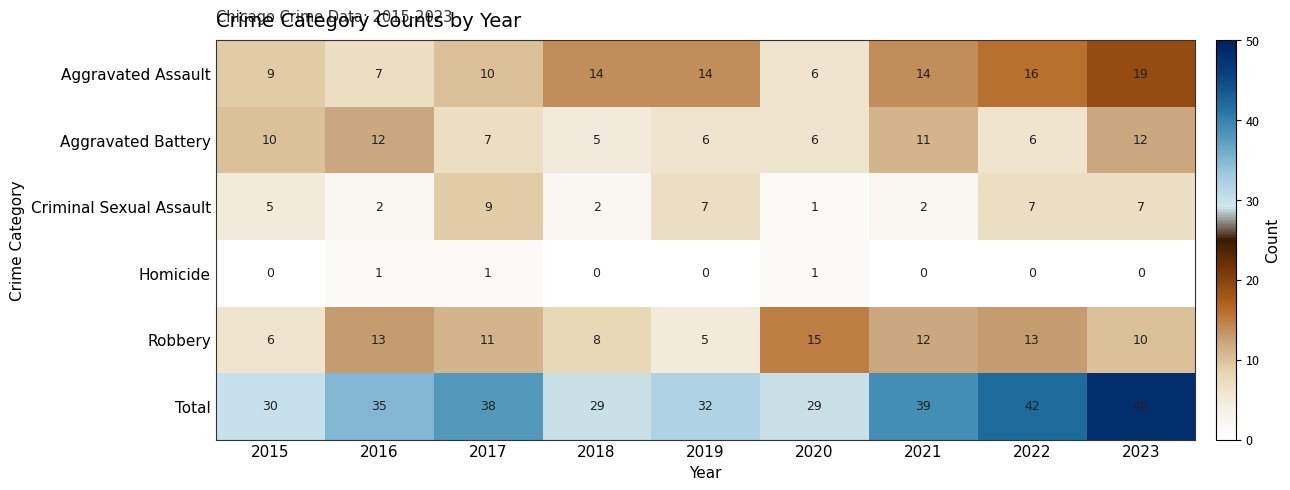

True or false: Homicide has a value of -1 at 2019.

False